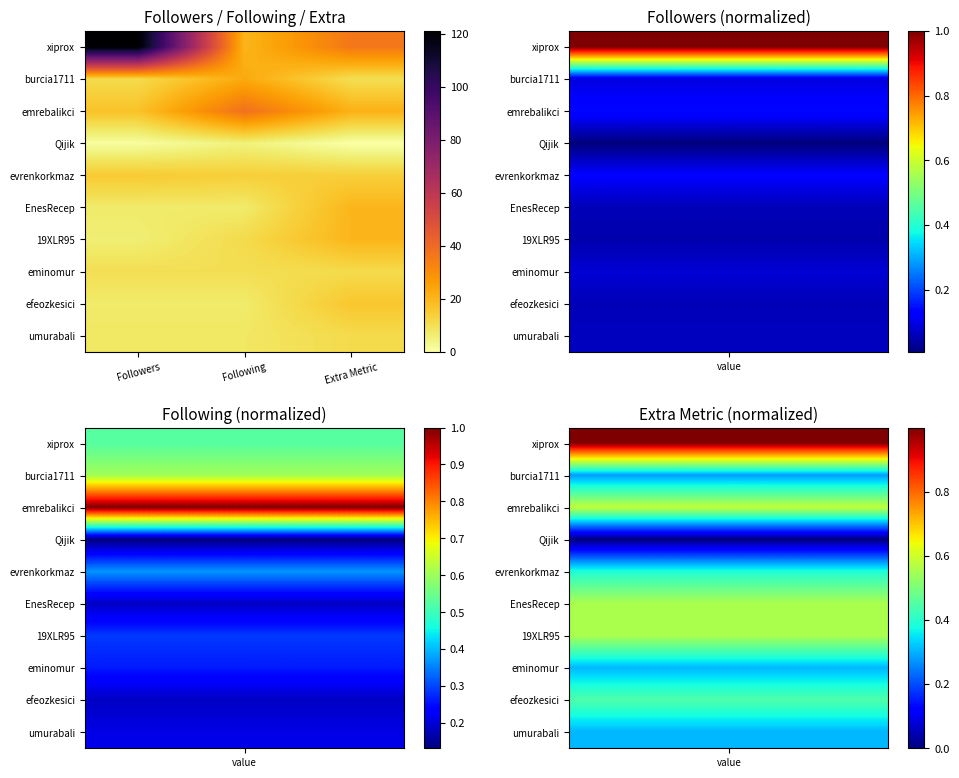

What is the difference between the highest and lowest values at Following?

33